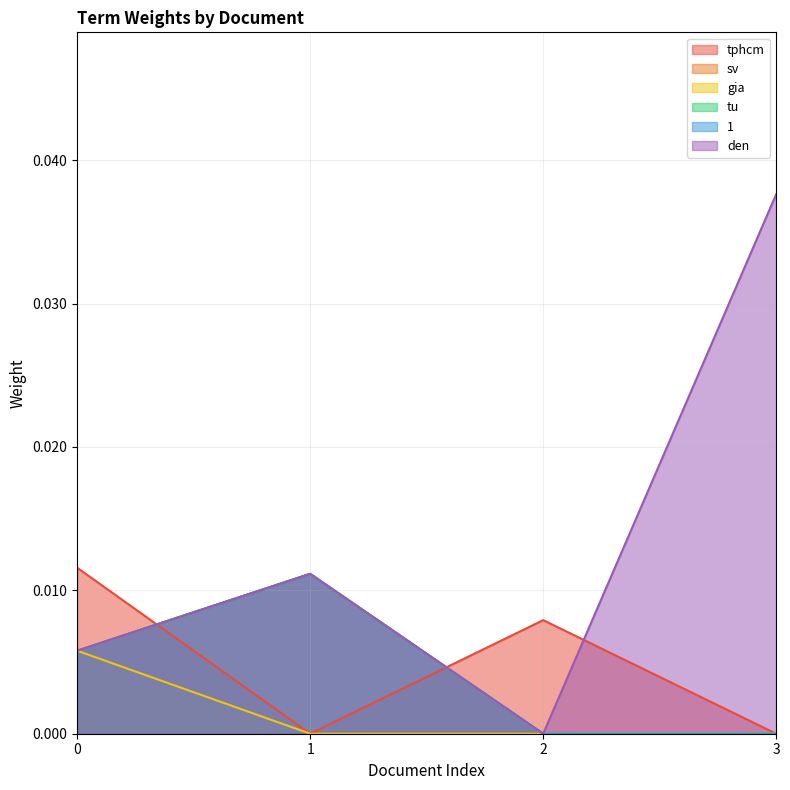

Between 3 and 1, which is larger?

3